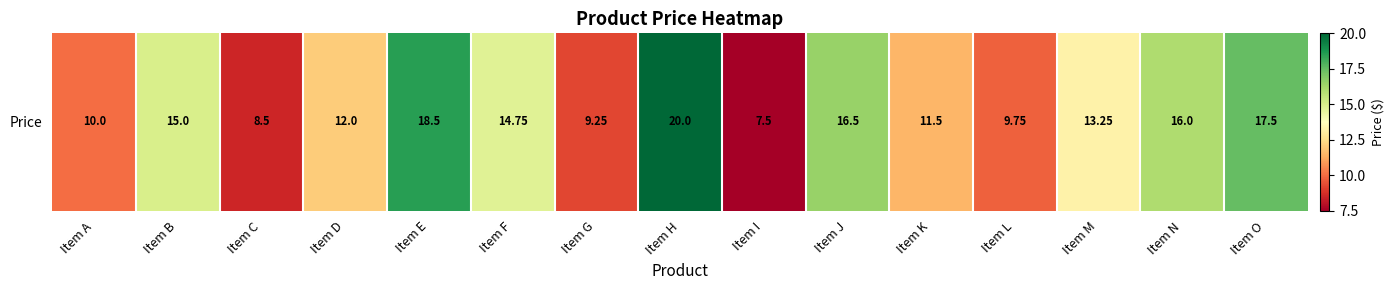

How many distinct data groups are displayed?

1